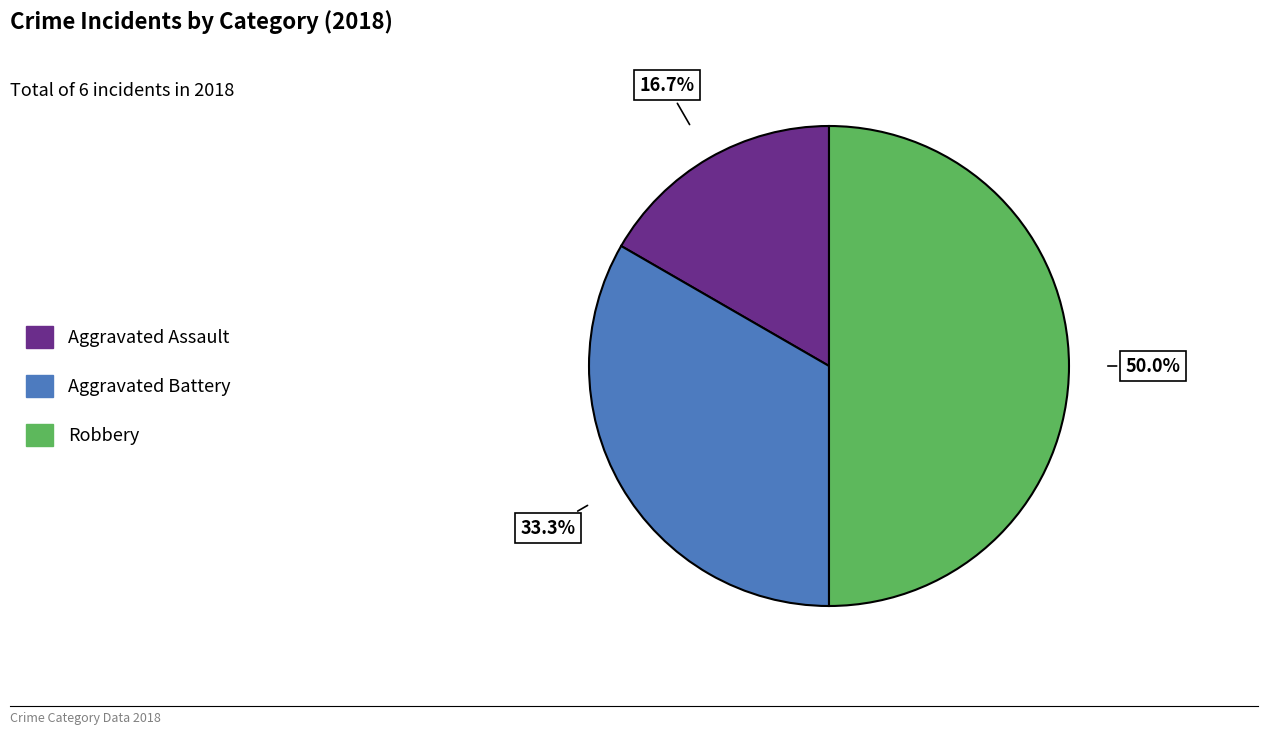

True or false: Robbery accounts for 50% of the total.

True